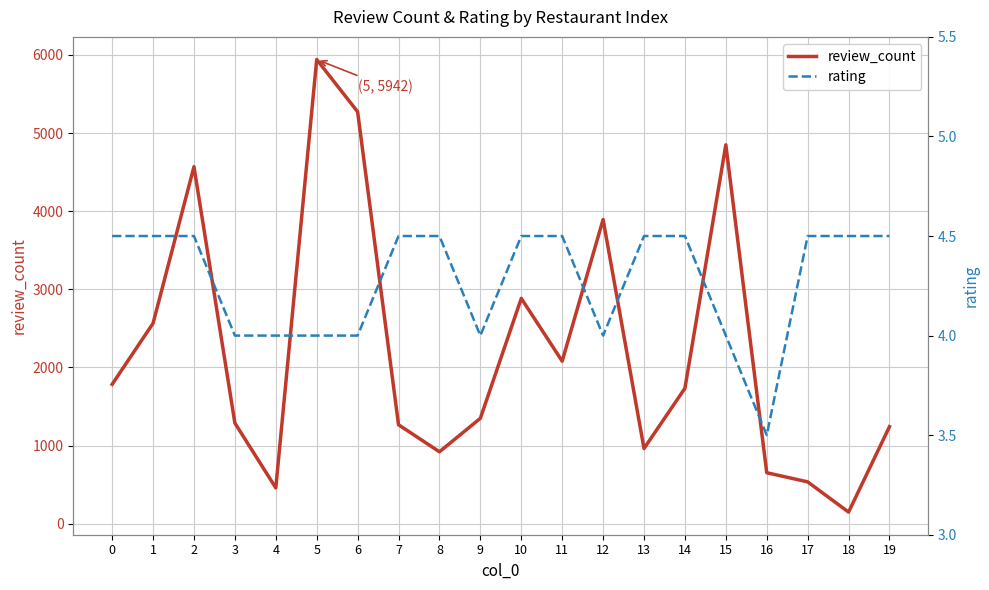

Which category has the lowest value in the rating series?

16